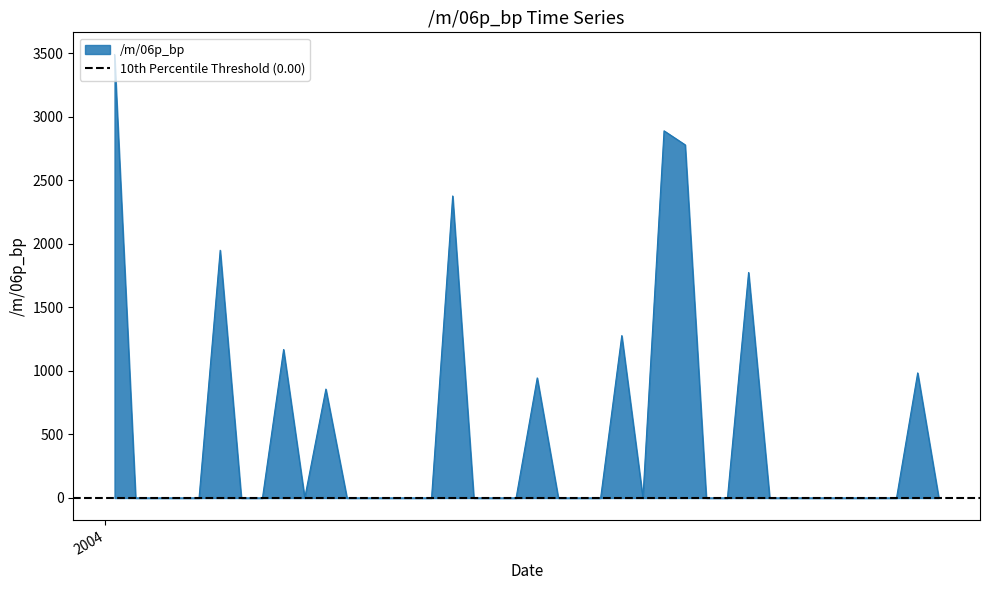

How many interior local peaks (higher than both neighbors) does the data have?

9